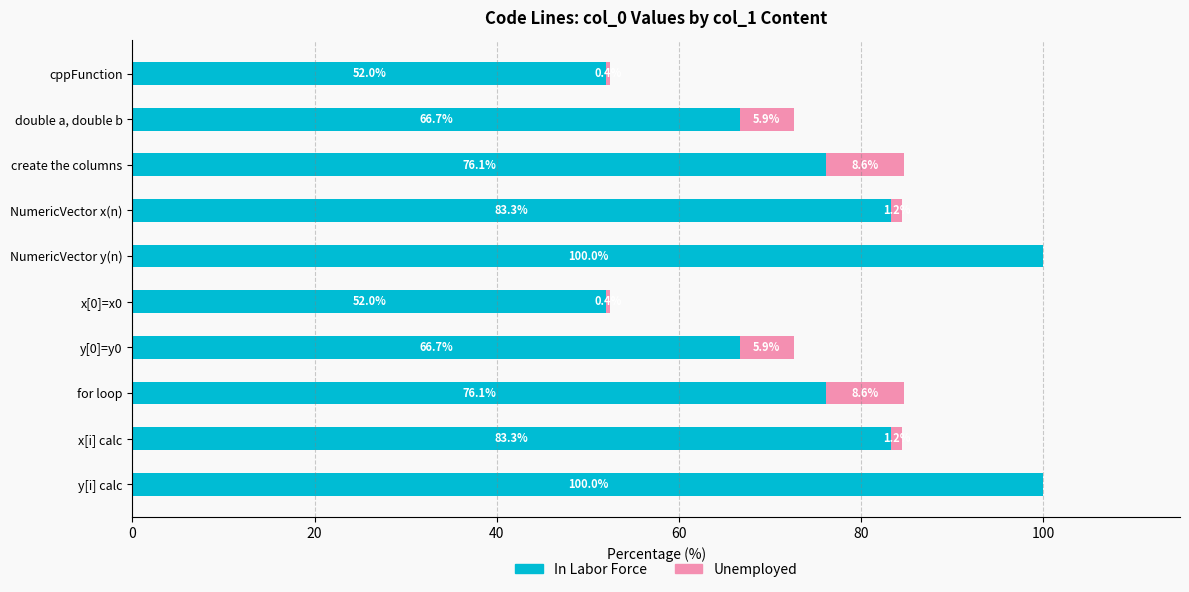

What is the sum of all In Labor Force values?

756.2